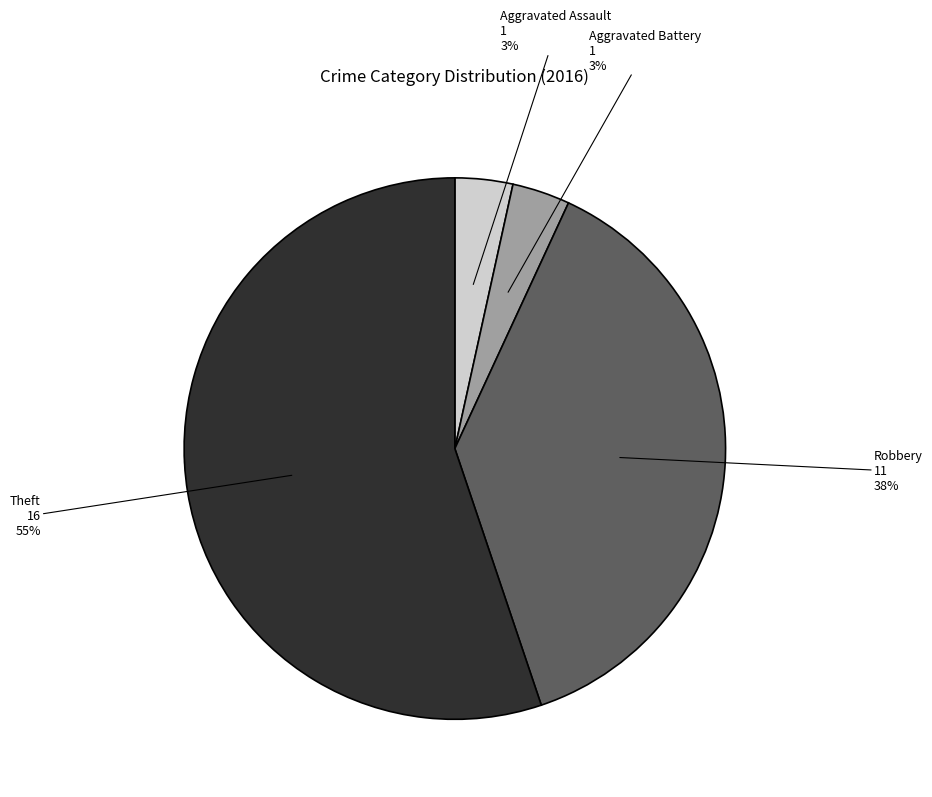

Is it true that Robbery is 38% of the pie?

True